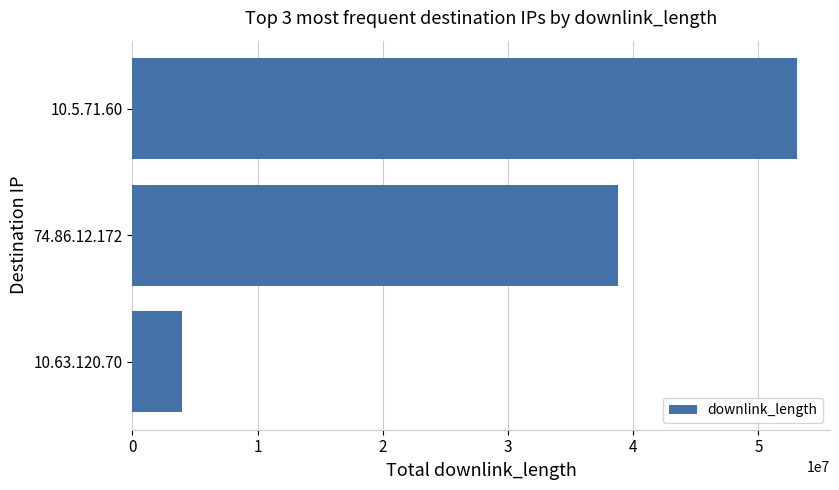

What is the maximum value shown in the chart?

53069734